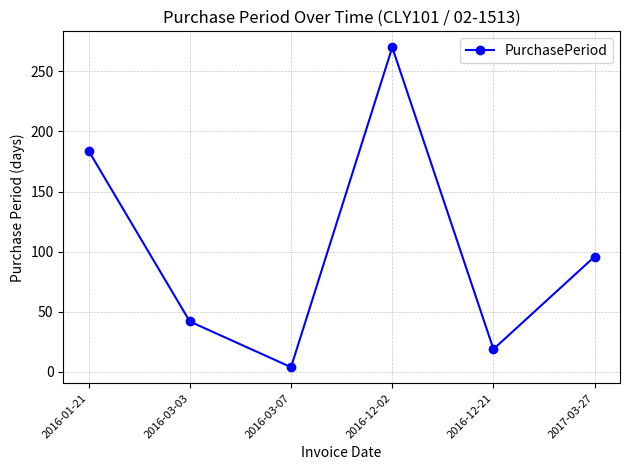

Which label corresponds to the smallest value in the chart?

2016-03-07